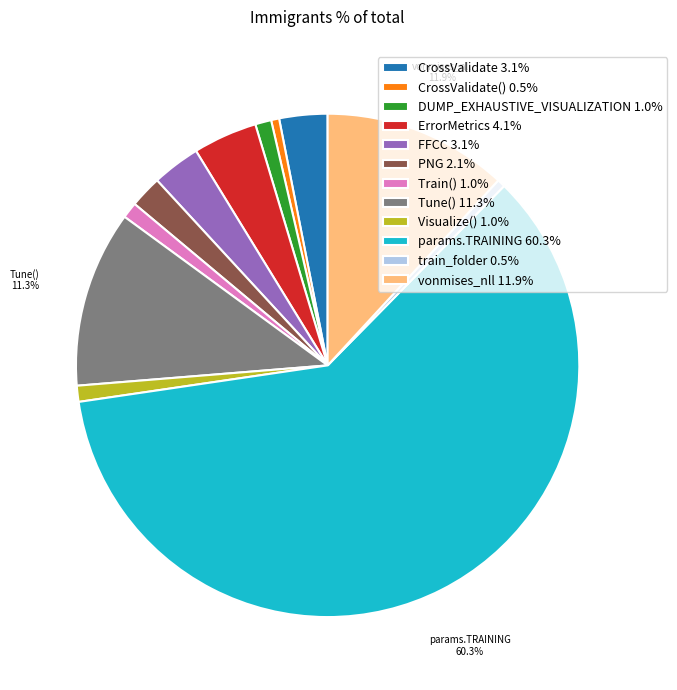

Does params.TRAINING 60.3% account for over 50% of the chart?

Yes